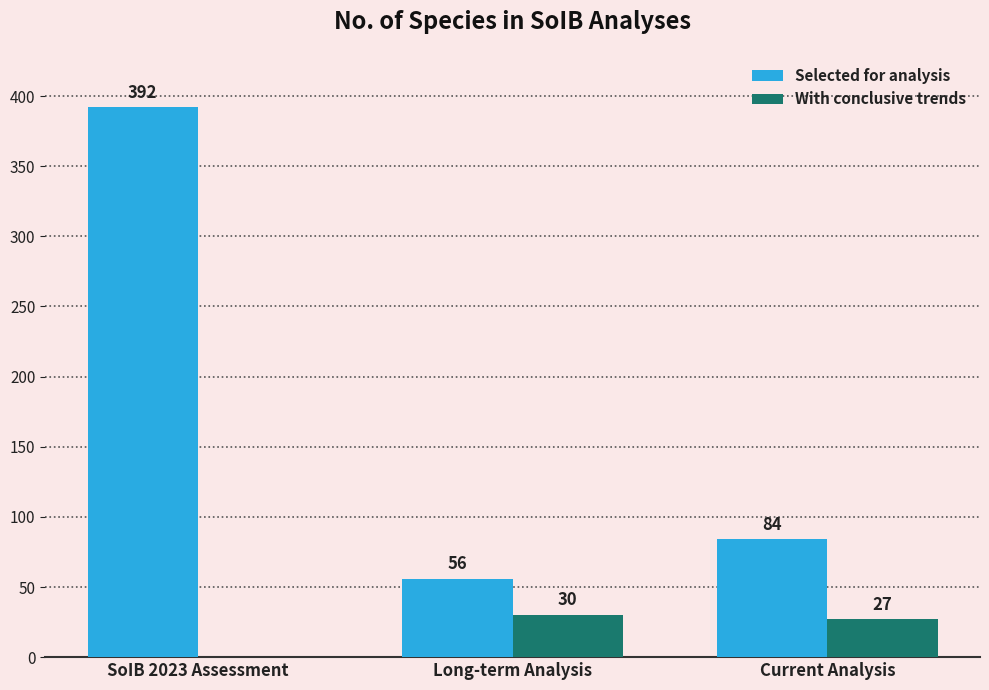

What is the maximum value shown in the chart?

392